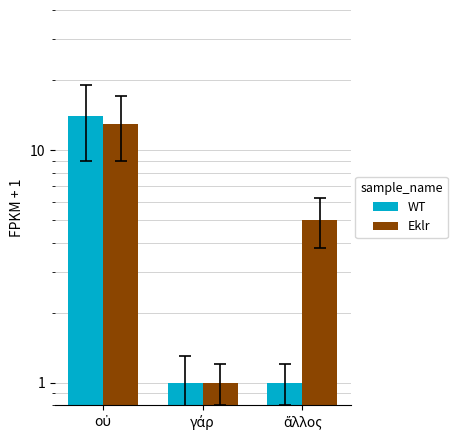

List the series in order of their peak value, highest first.

WT, Eklr